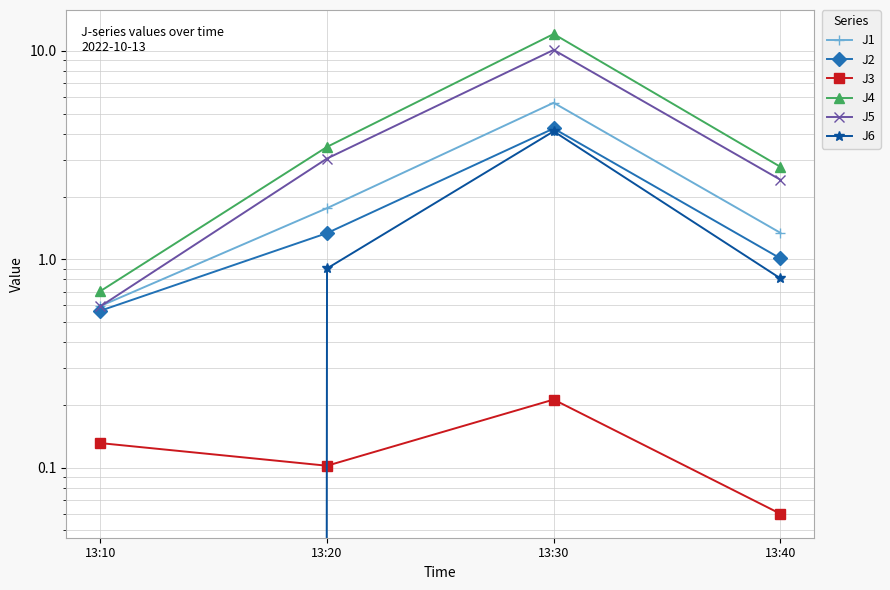

At how many categories does at least one series exceed 7?

1